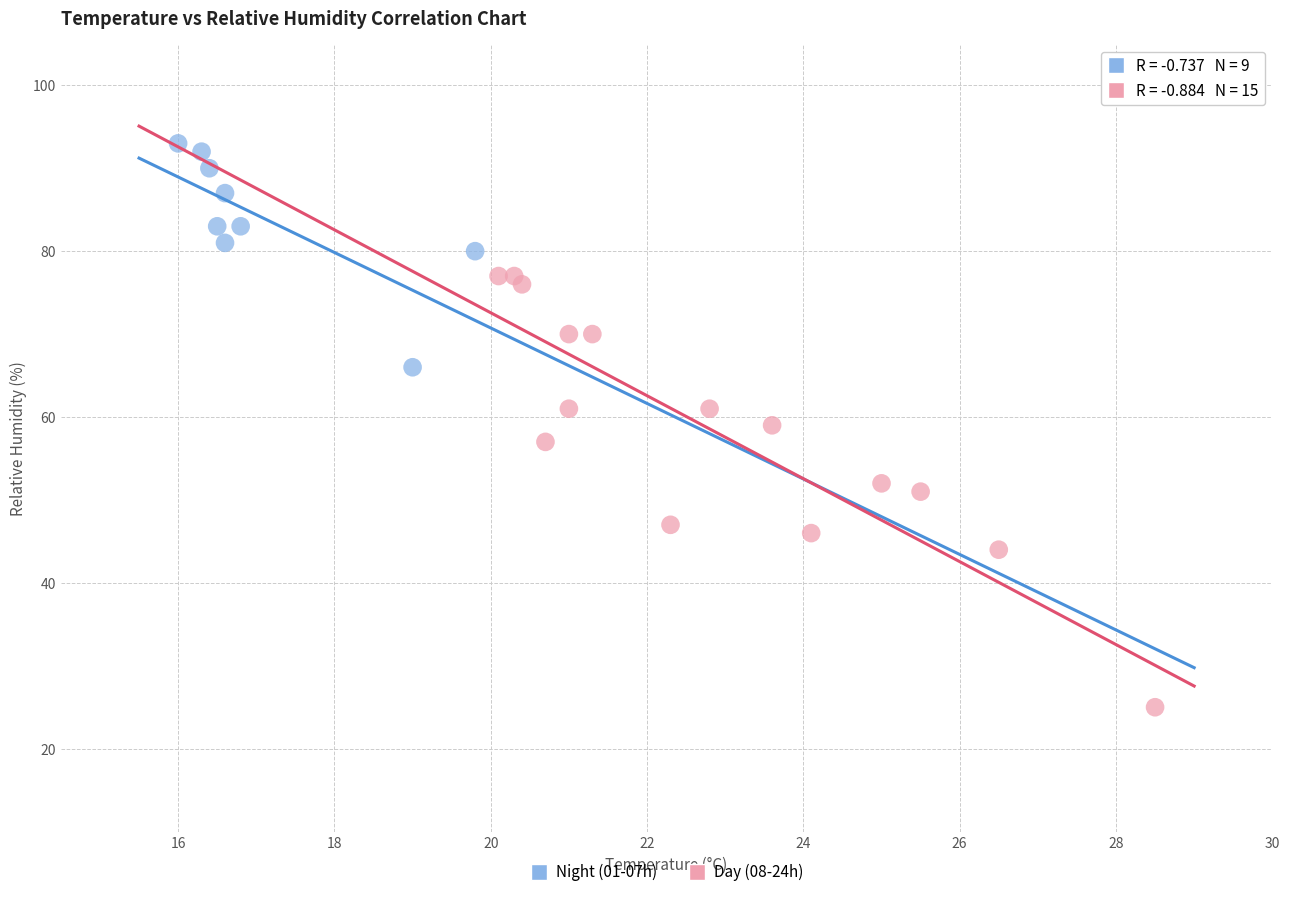

Which series has the largest Y range (max minus min)?

Day (08-24h)